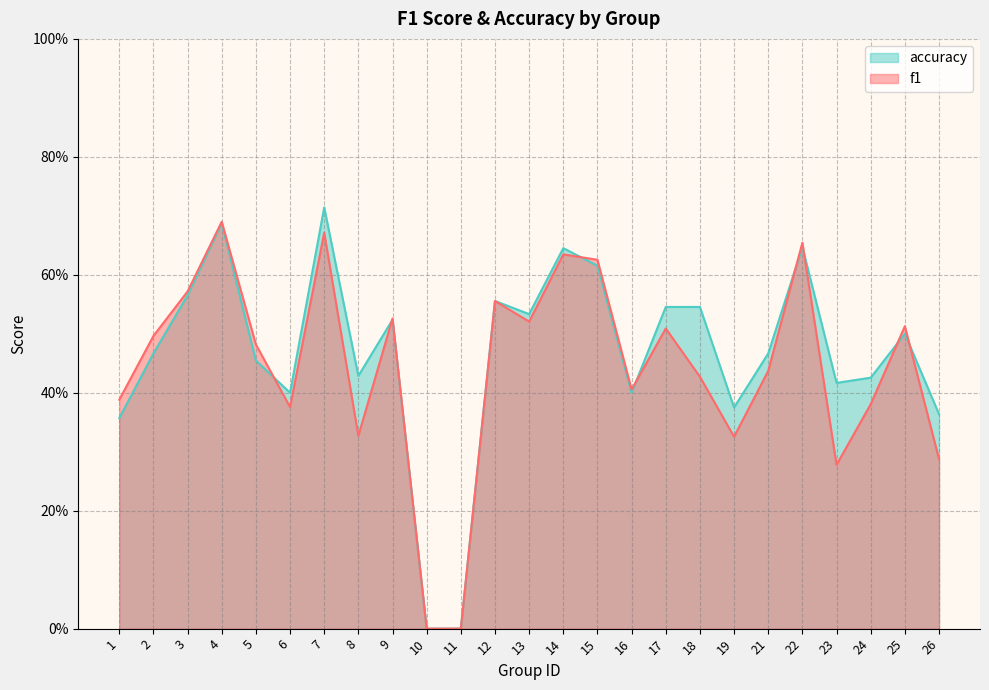

True or false: f1 has more than 2 interior local peaks.

True